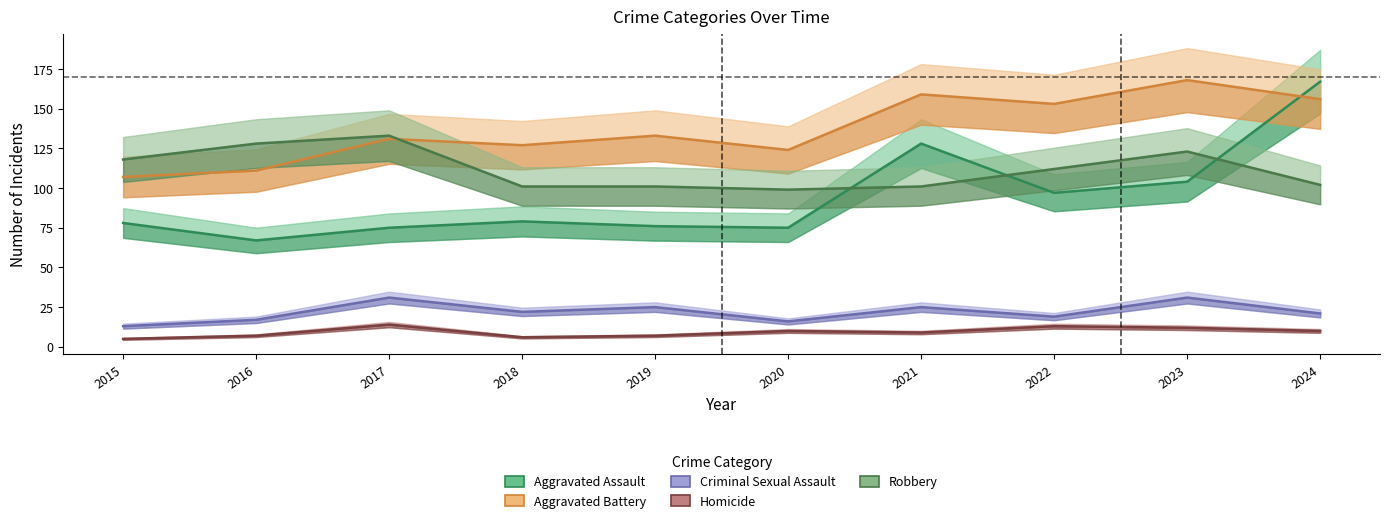

Where is Robbery nearest to the value 116?

2015